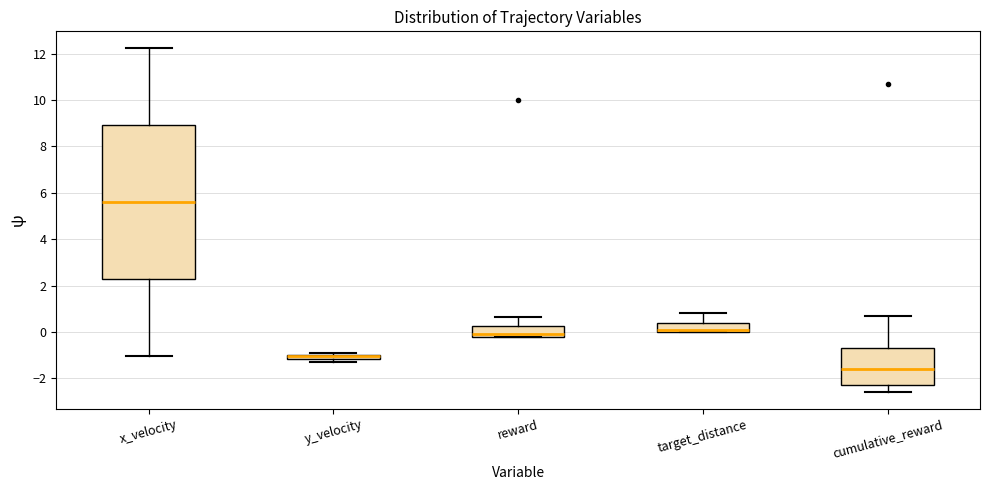

Which box's median line is the highest?

x_velocity